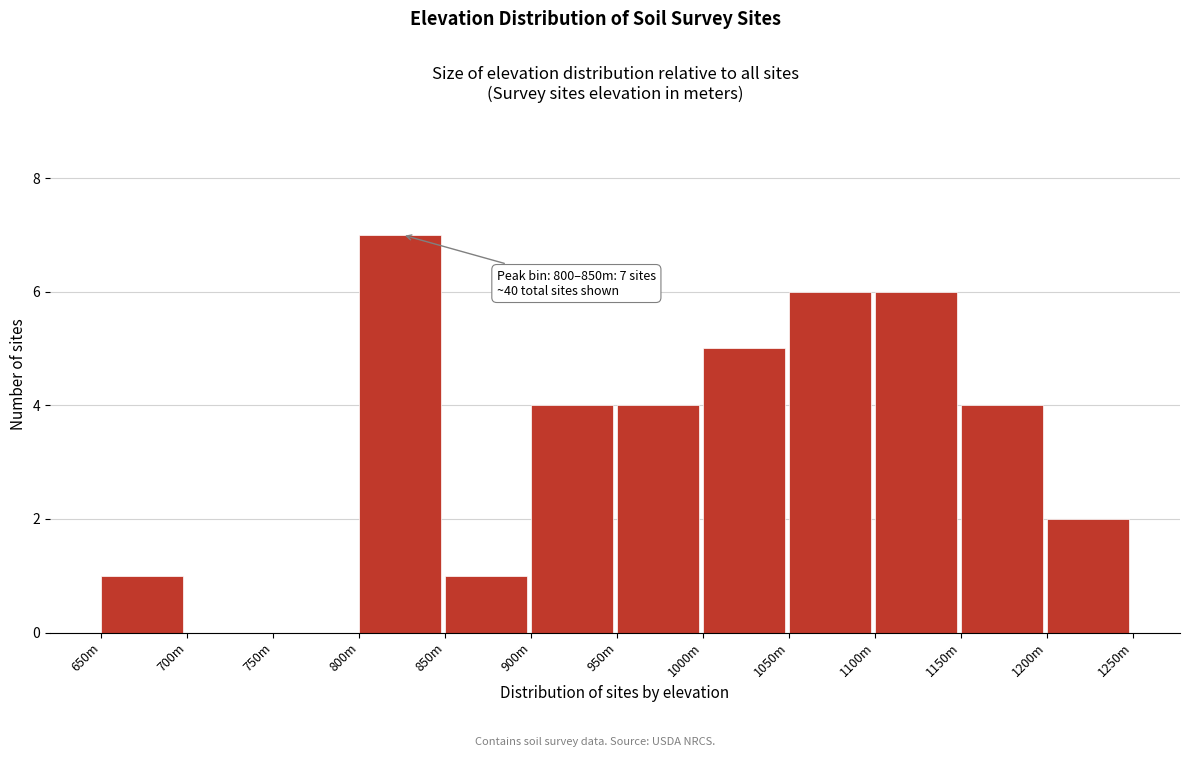

Reading left to right, list all the values displayed in this chart.

650m=1	700m=0	750m=0	800m=7	850m=1	900m=4	950m=4	1000m=5	1050m=6	1100m=6	1150m=4	1200m=2